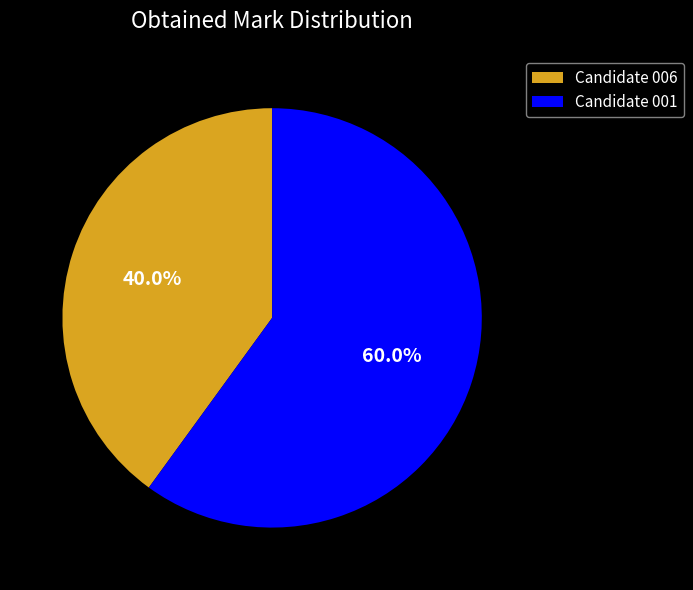

True or false: Candidate 006 accounts for 40% of the total.

True